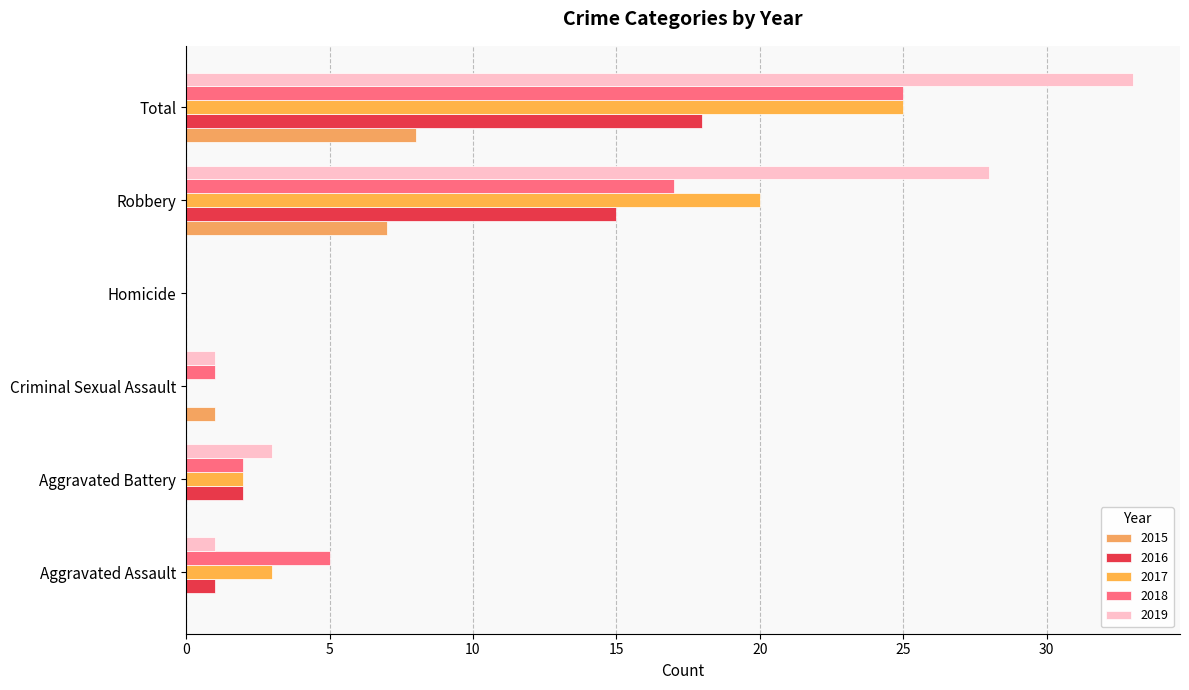

What is the total value across all series at Aggravated Assault?

10